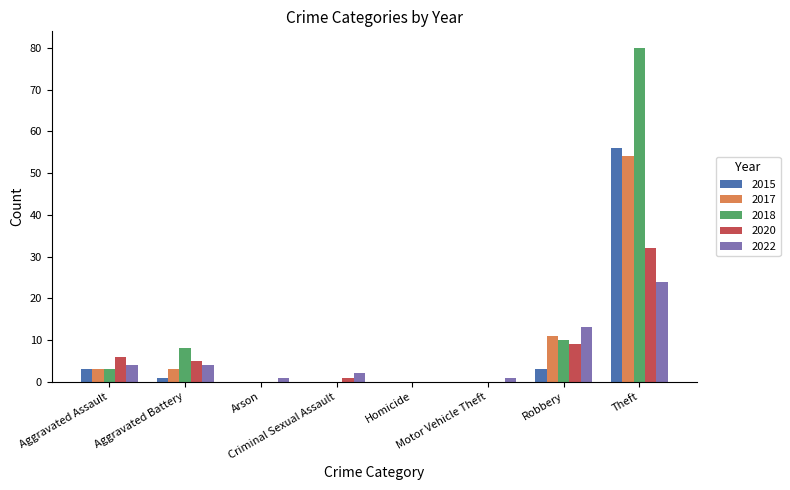

What is the maximum value shown in the chart?

80